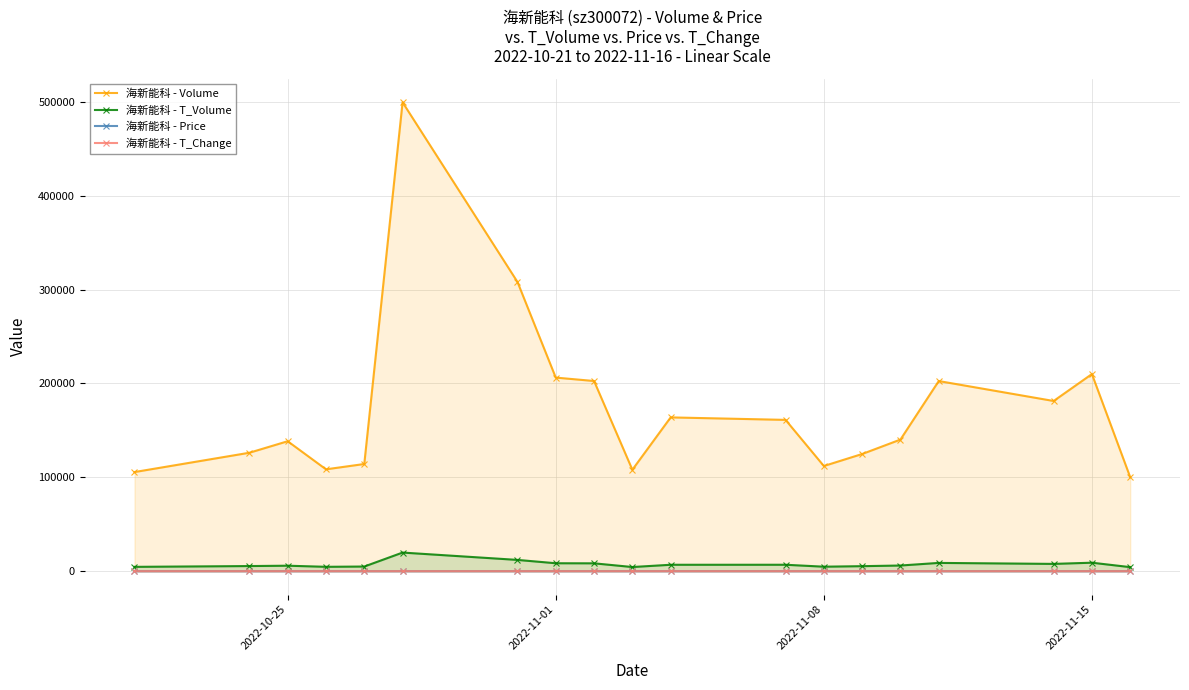

Which series has the largest range (max minus min)?

海新能科 - Volume